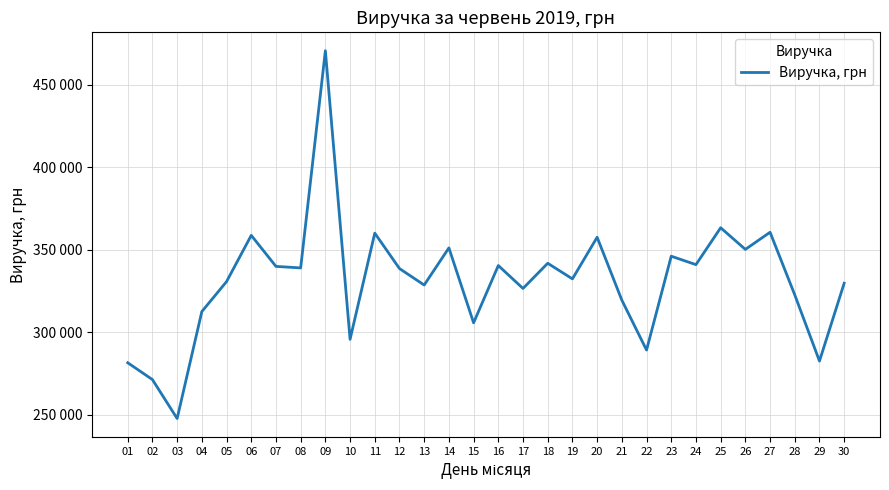

True or false: the data shows 326507 at 17.

True